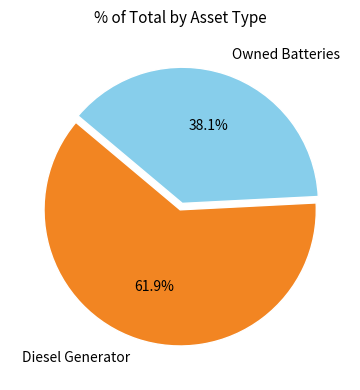

Does Owned Batteries represent more than half of the total?

No